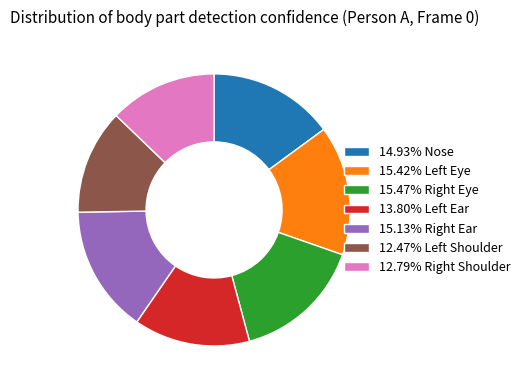

Does 14.93% Nose account for over 50% of the chart?

No